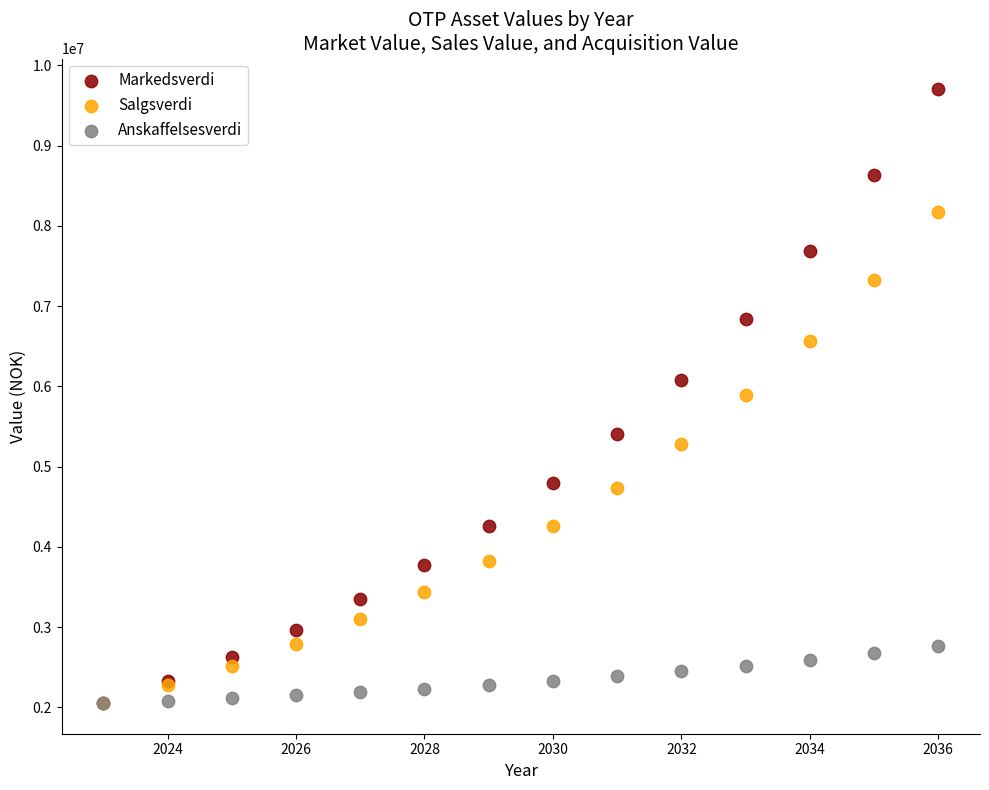

In the Salgsverdi series, what Y value is closest to 5115563?

5280121